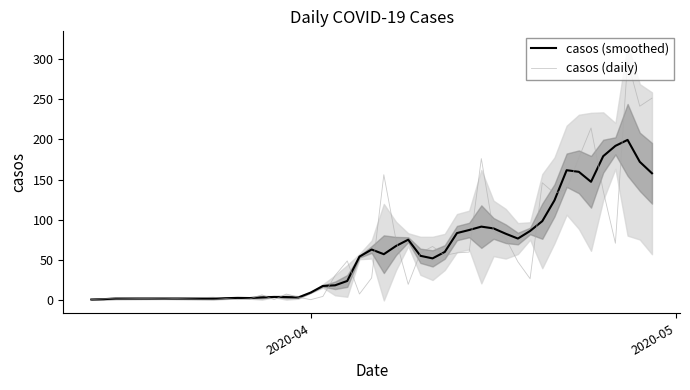

Reading left to right, what are all the values shown in this chart?

casos (smoothed): 1.2	1.6	2.4	2.4	2.4	3.2	3.0	3.8	4.4	4.2	3.8	9.8	18.0	18.8	24.2	54.4	63.2	57.4	67.6	75.4	55.4	52.2	60.2	83.6	87.4	91.6	89.4	82.8	76.8	86.2	98.4	124.2	161.6	159.6	147.2	179.0	191.8	199.2	172.0	157.8
casos (daily): 1.0	2.0	3.0	2.0	4.0	1.0	2.0	7.0	1.0	8.0	4.0	1.0	5.0	31.0	49.0	8.0	28.0	156.0	75.0	20.0	59.0	67.0	56.0	59.0	60.0	176.0	86.0	77.0	48.0	27.0	146.0	133.0	138.0	177.0	214.0	136.0	71.0	297.0	241.0	251.0